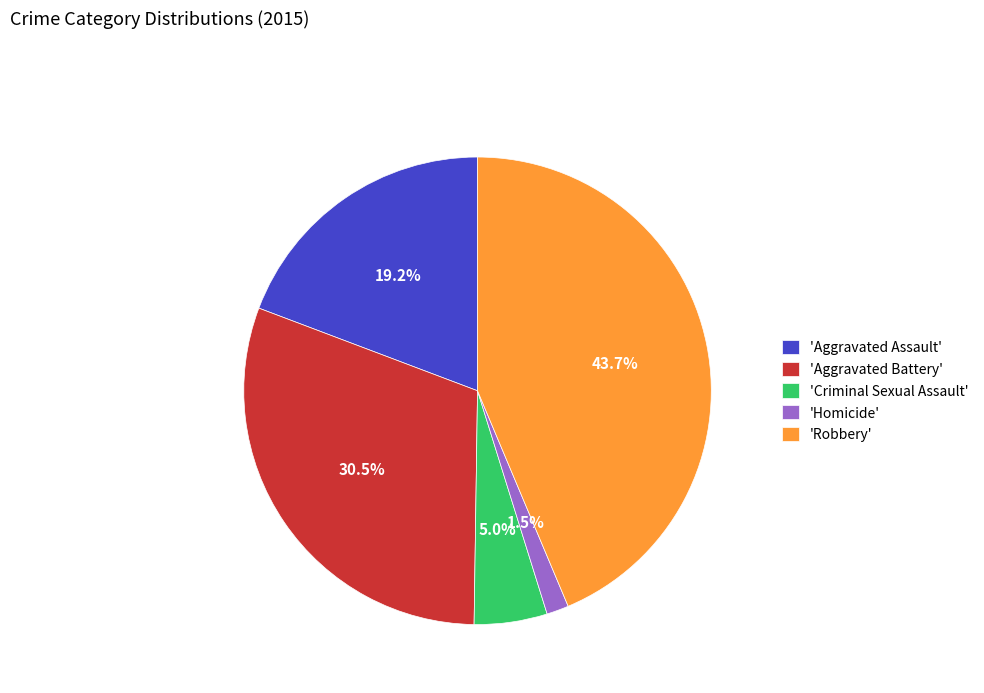

Between 'Criminal Sexual Assault' and 'Aggravated Assault', which is larger?

'Aggravated Assault'